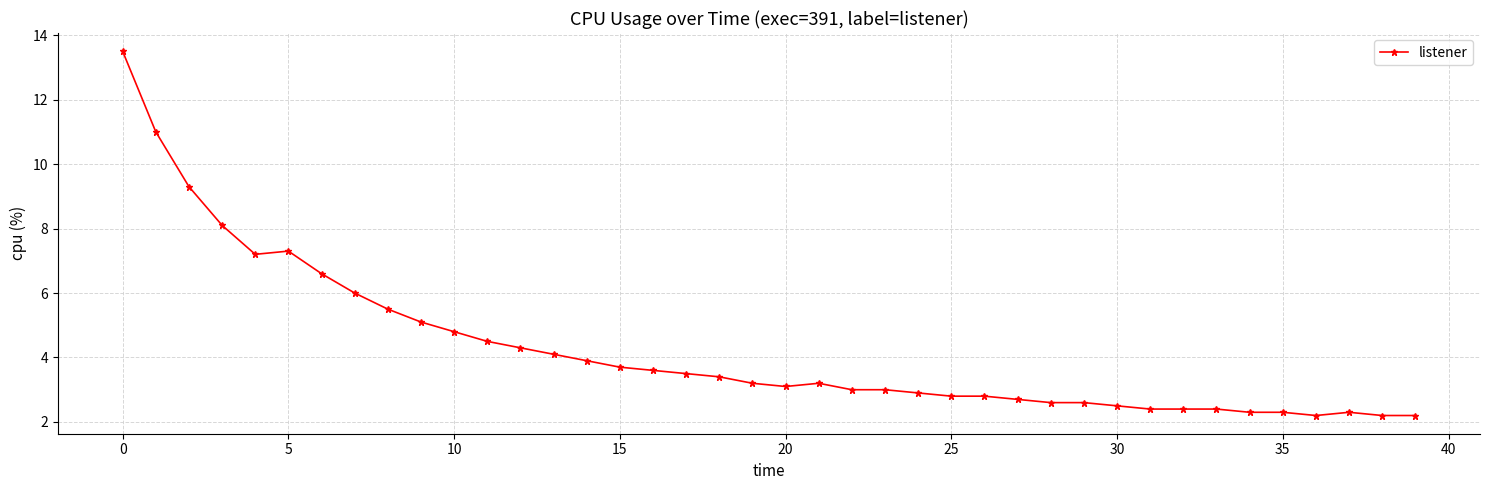

What is the value of the 40th point from the left?

2.2